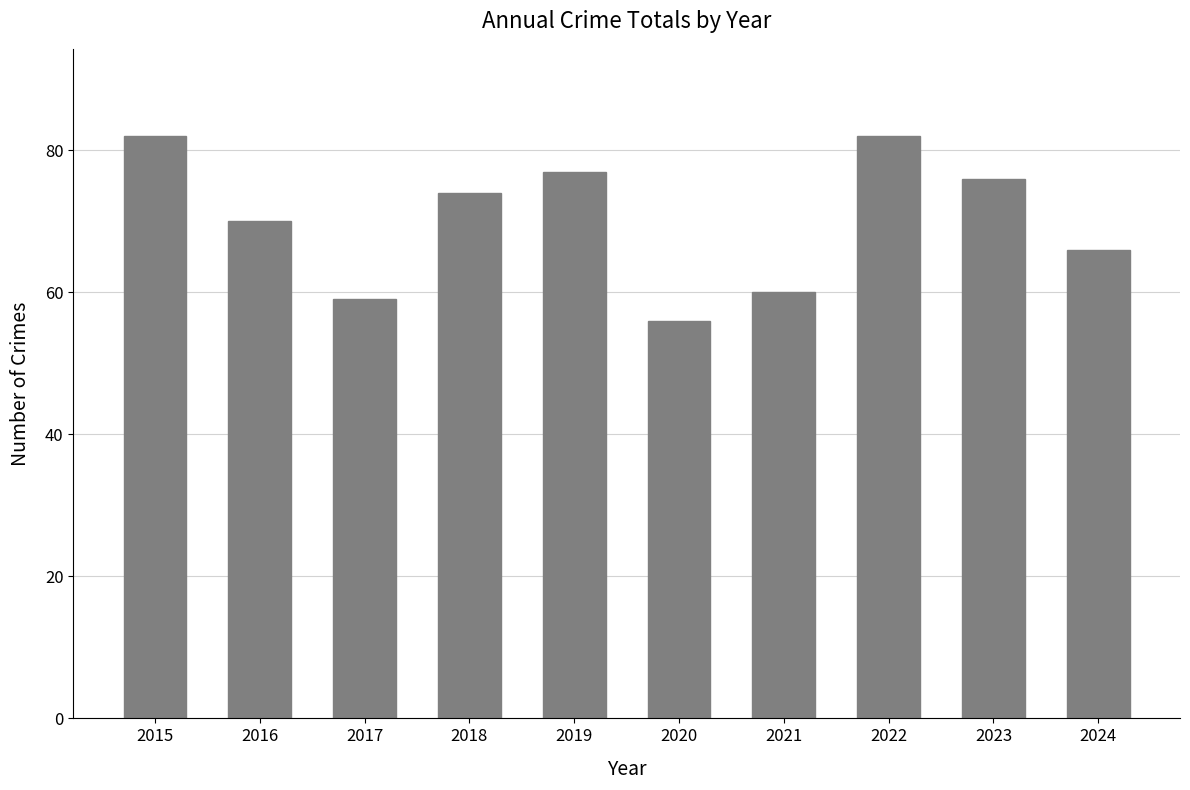

At which label does the data first exceed 74?

2015